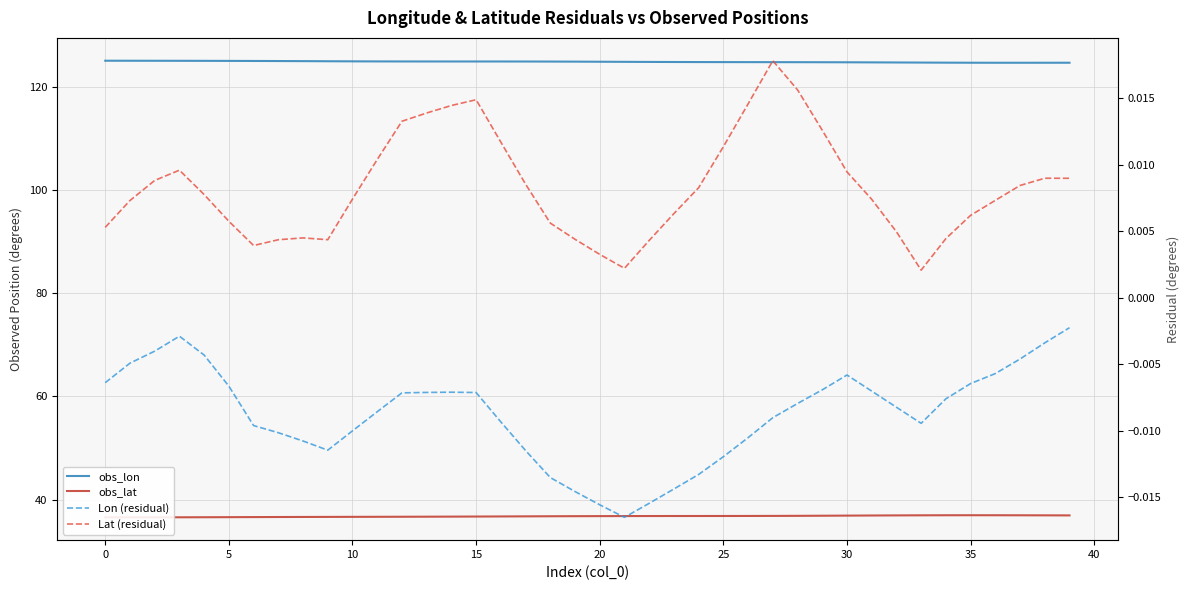

Is it true that Lon (residual) equals -0.0 at 35?

True